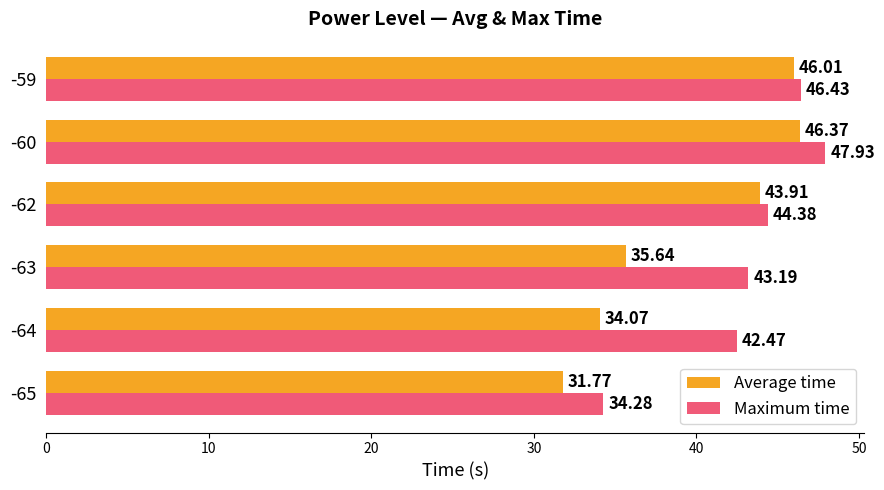

What is the difference between the Maximum time values at -60 and -63?

4.7